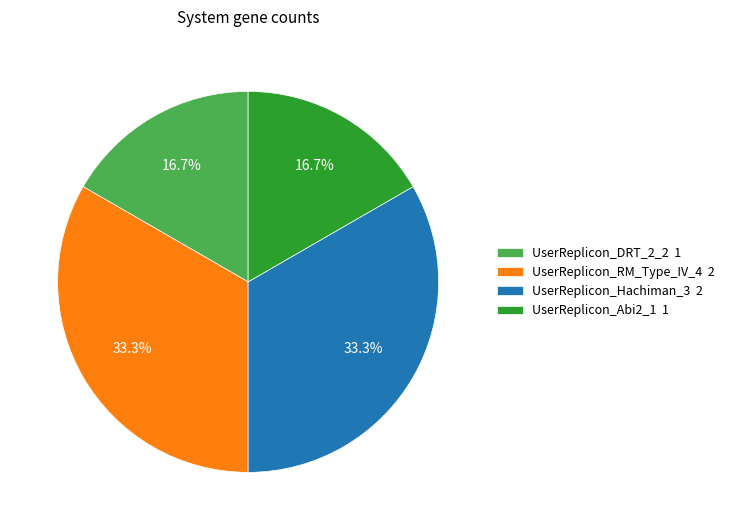

What is the total percentage of UserReplicon_Hachiman_3 2 and UserReplicon_DRT_2_2 1?

50.0%